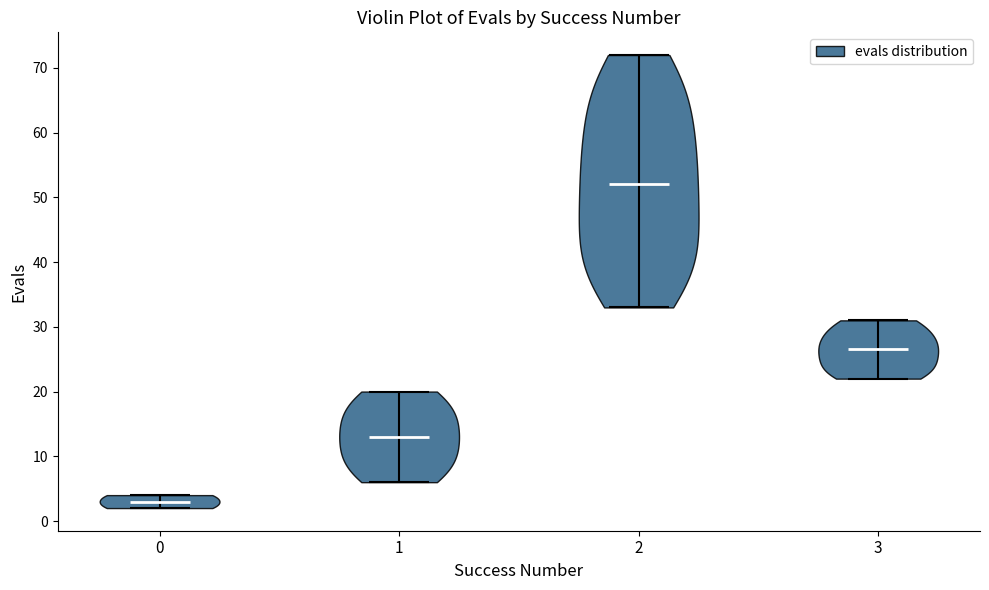

Which violin has the lowest median line?

0